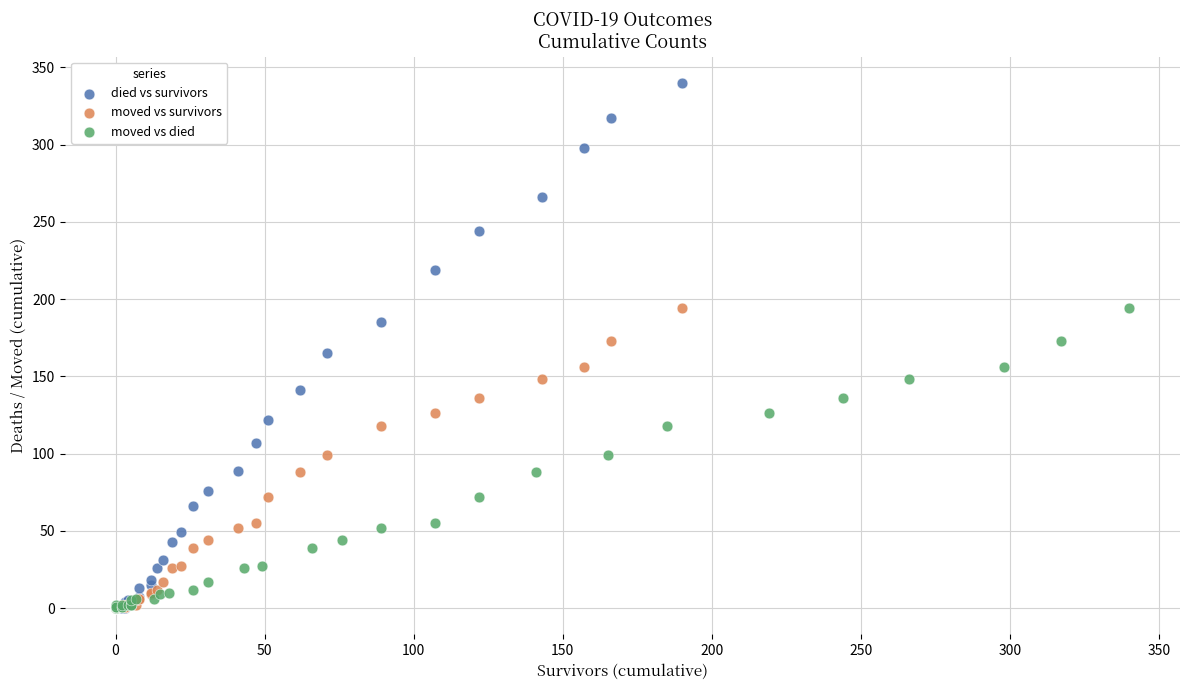

Which series reaches the maximum Y coordinate?

died vs survivors